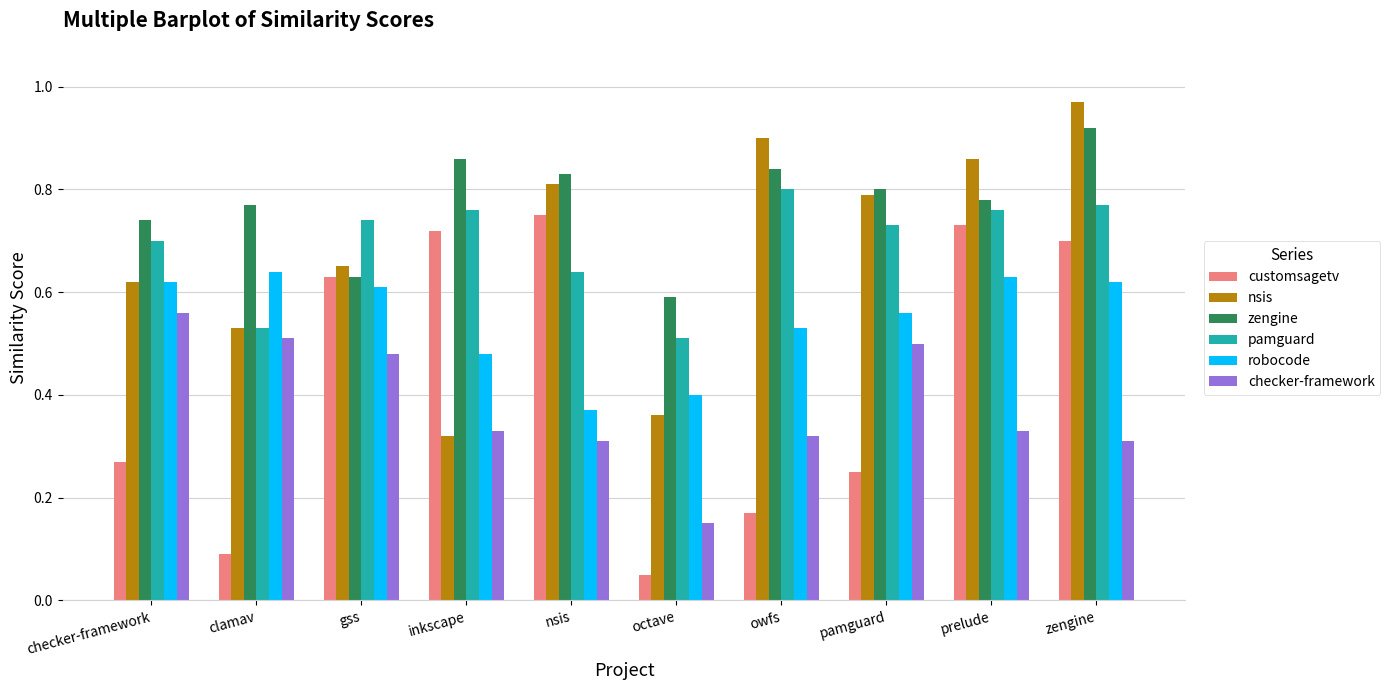

Count the checker-framework values in the range 0 to 1.

10